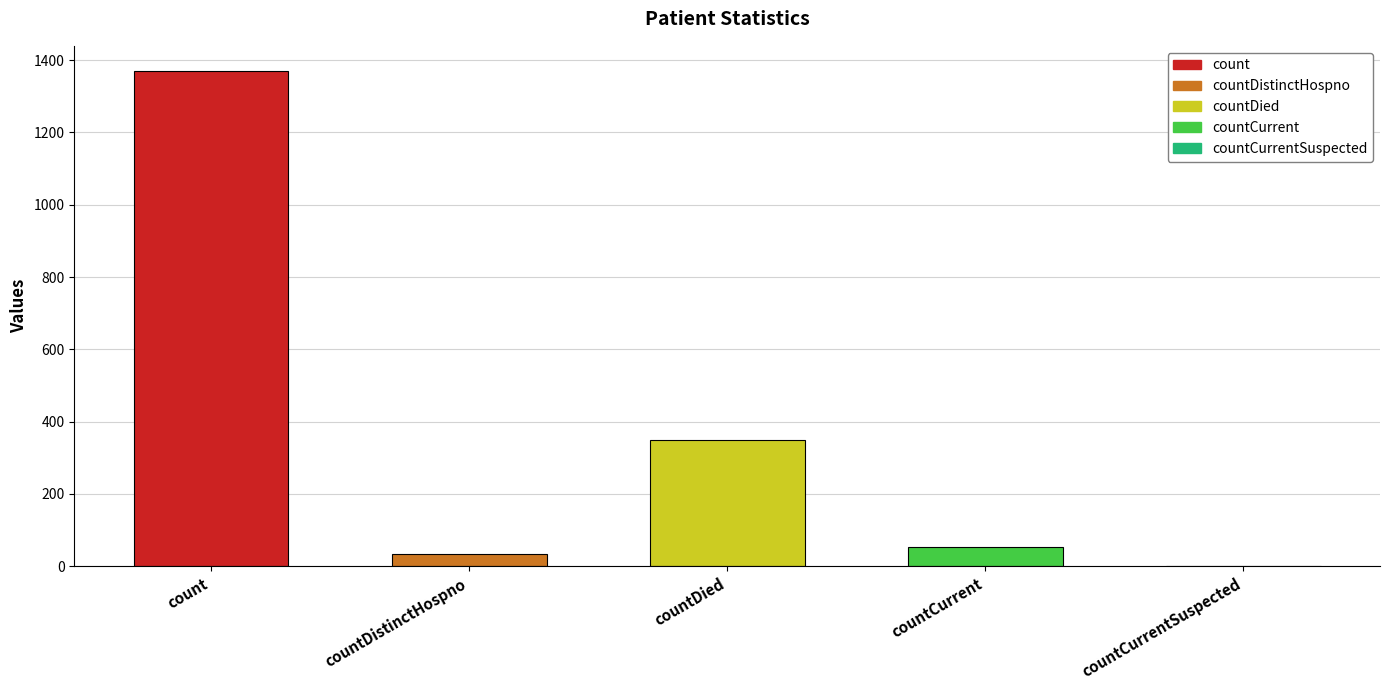

What is the sum of all values?

1805